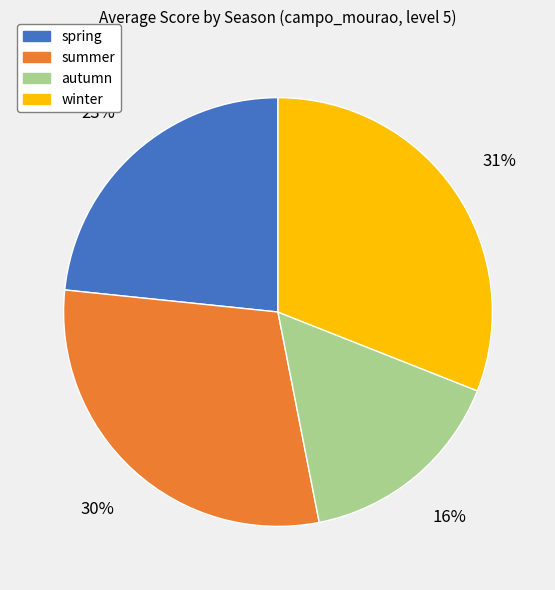

Between summer and spring, which is larger?

summer